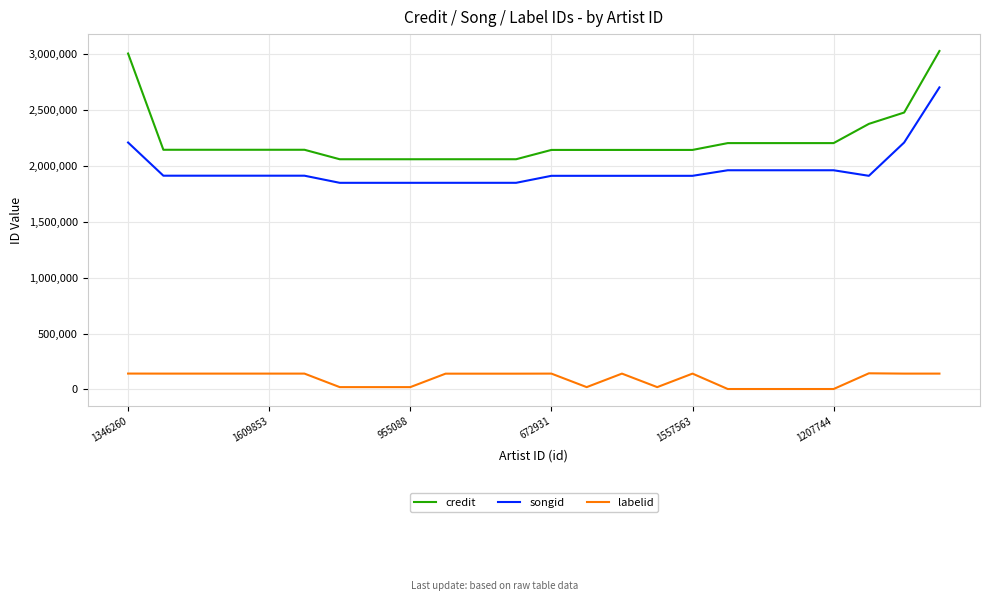

Count the number of categories in the chart.

24